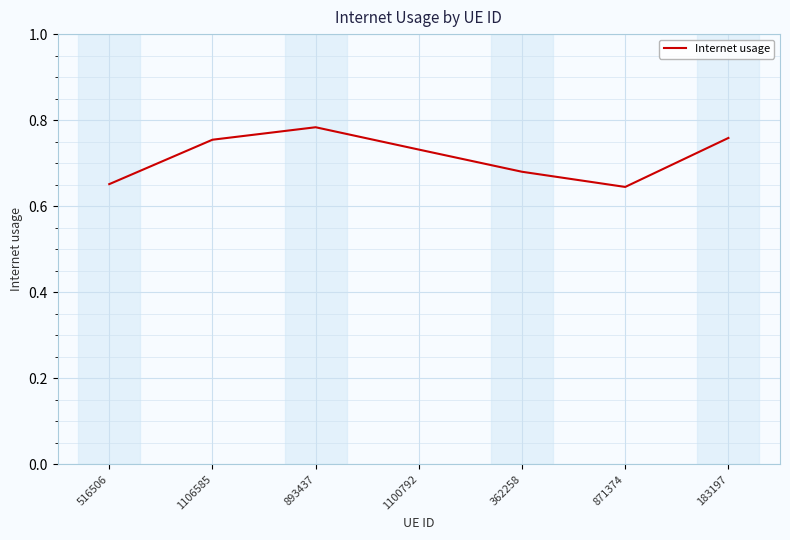

Which label corresponds to the largest value in the chart?

893437